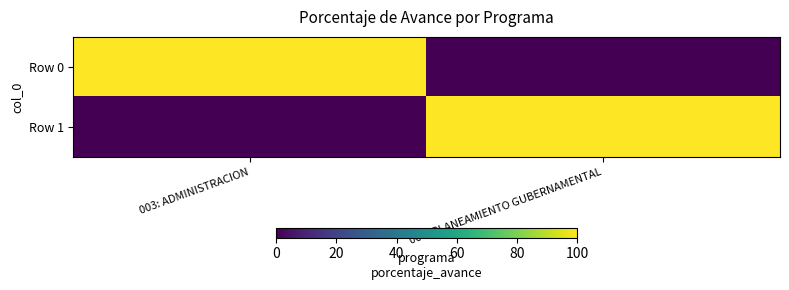

Reading left to right, what are all the values shown in this chart?

Row 0: 003: ADMINISTRACION=99.8	006: PLANEAMIENTO GUBERNAMENTAL=0.0
Row 1: 003: ADMINISTRACION=0.0	006: PLANEAMIENTO GUBERNAMENTAL=100.0